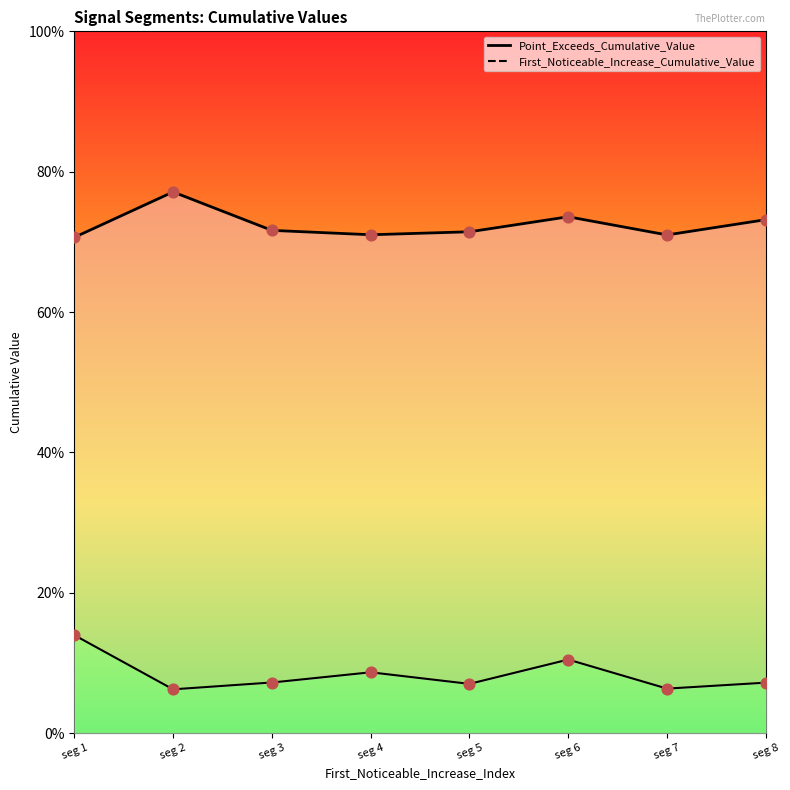

Which series has the largest total across all categories?

Point_Exceeds_Cumulative_Value